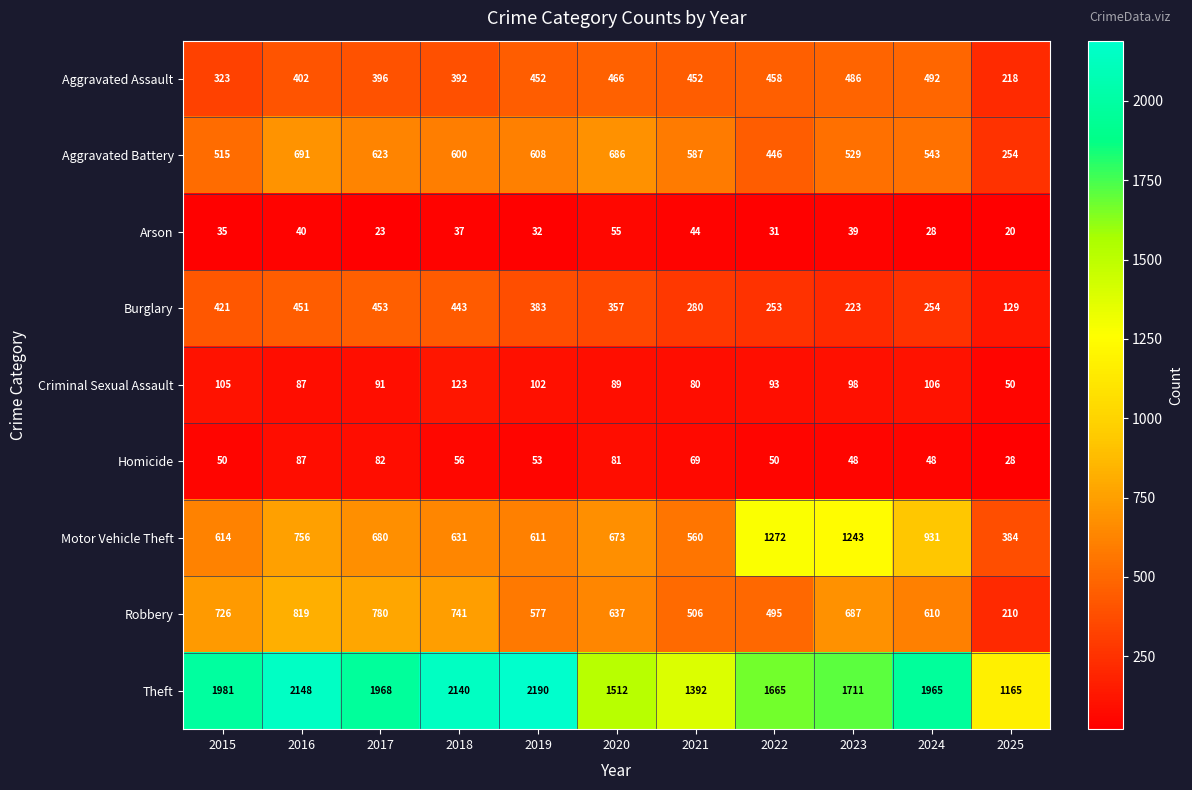

Which series changed the most between 2016 and 2022?

Motor Vehicle Theft